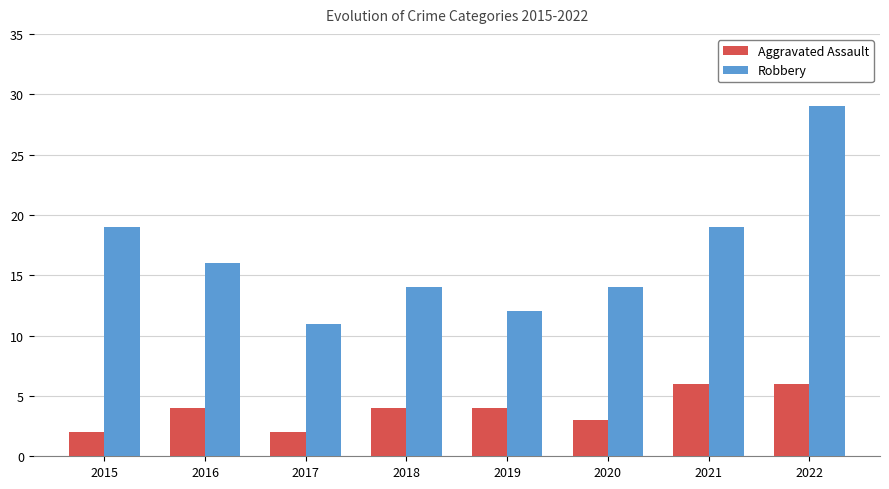

How many data points in Robbery are less than 16?

4